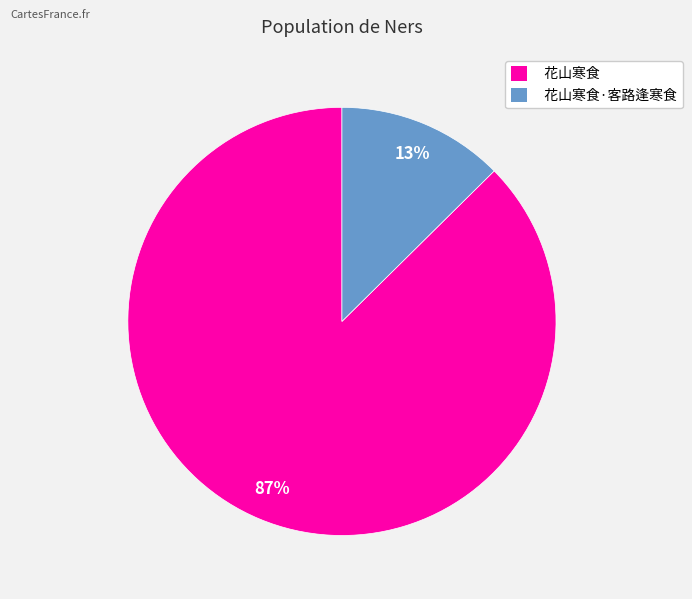

Count the number of slices in the pie.

2